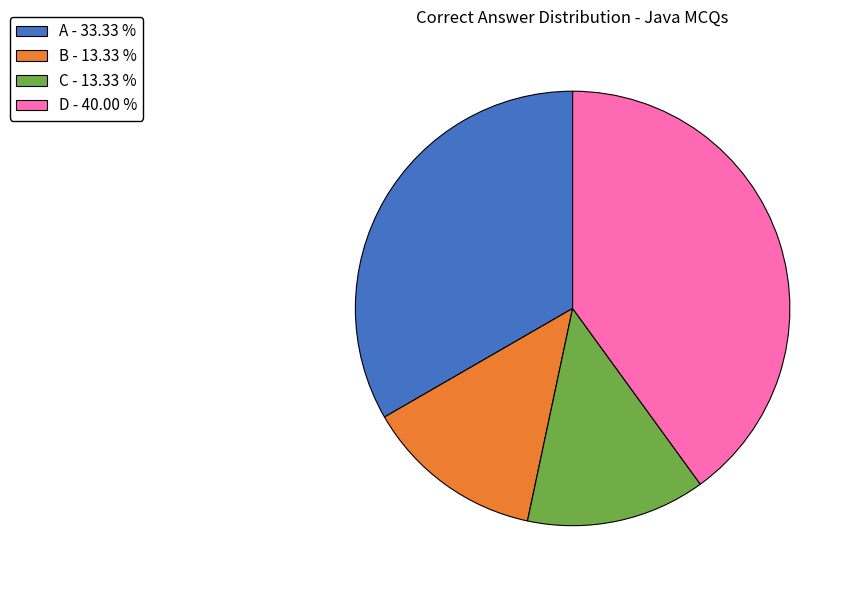

Approximately how many times larger is the value at C - 13.33 % compared to A - 33.33 %?

0.4